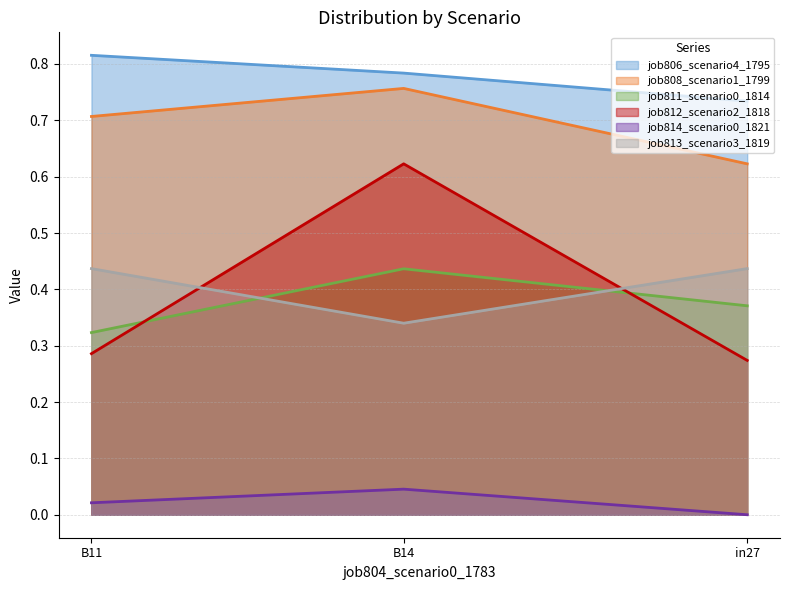

Reading left to right, what are all the values shown in this chart?

job806_scenario4_1795: in27=0.7	B14=0.8	B11=0.8
job808_scenario1_1799: in27=0.6	B14=0.8	B11=0.7
job811_scenario0_1814: in27=0.4	B14=0.4	B11=0.3
job812_scenario2_1818: in27=0.3	B14=0.6	B11=0.3
job814_scenario0_1821: in27=0.0	B14=0.0	B11=0.0
job813_scenario3_1819: in27=0.4	B14=0.3	B11=0.4